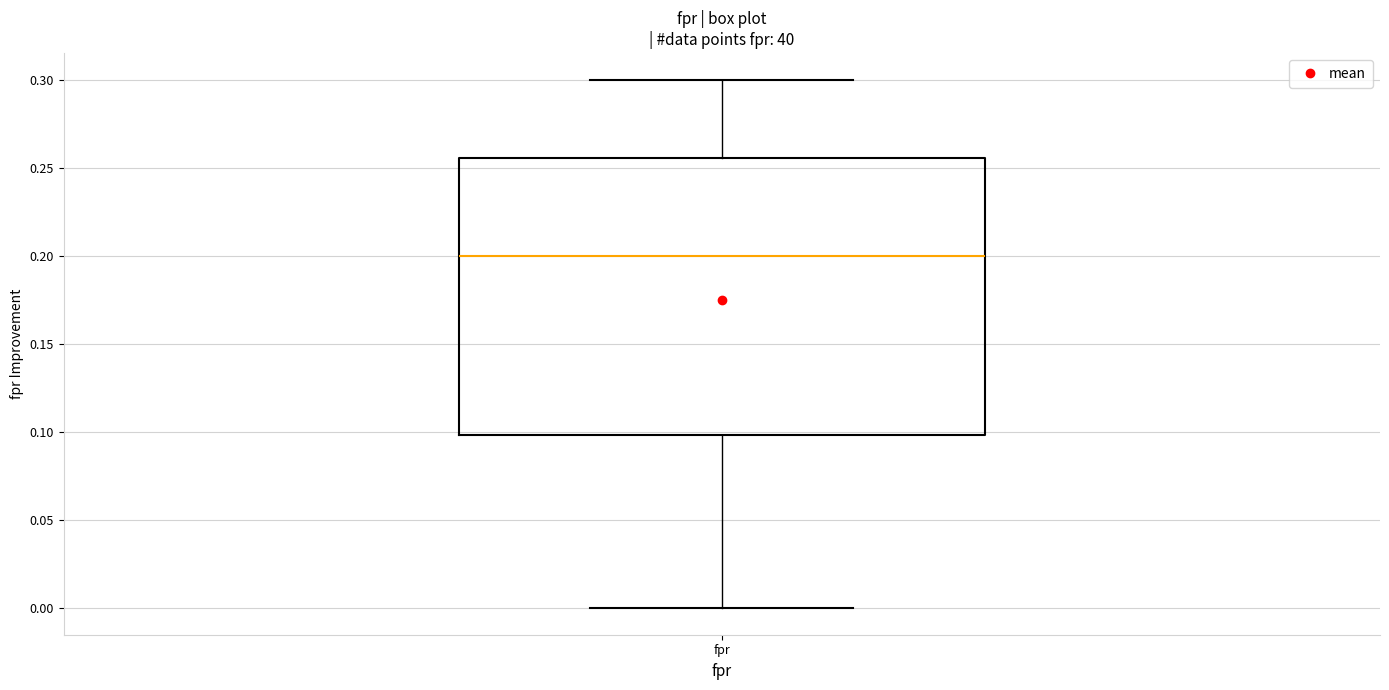

Transcribe this box plot: give where the median line is, the range the box spans, and where the two whiskers end, as read against the y-axis. The values are not printed on the chart, so give them approximately, as read against the axis.

median 0.200, box 0.100 to 0.255, whiskers 0.000 to 0.300